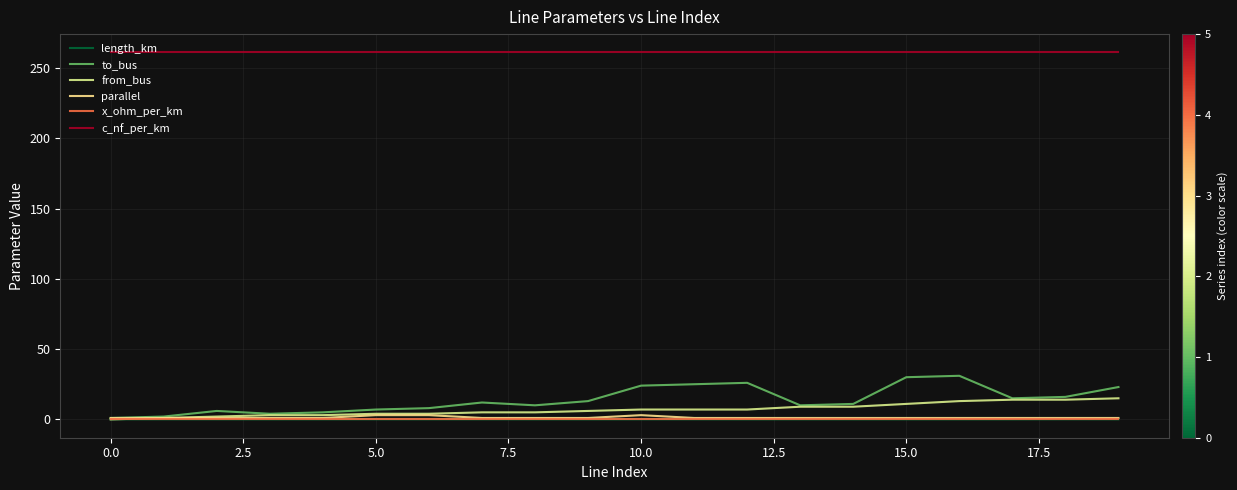

Count the number of categories in the chart.

20